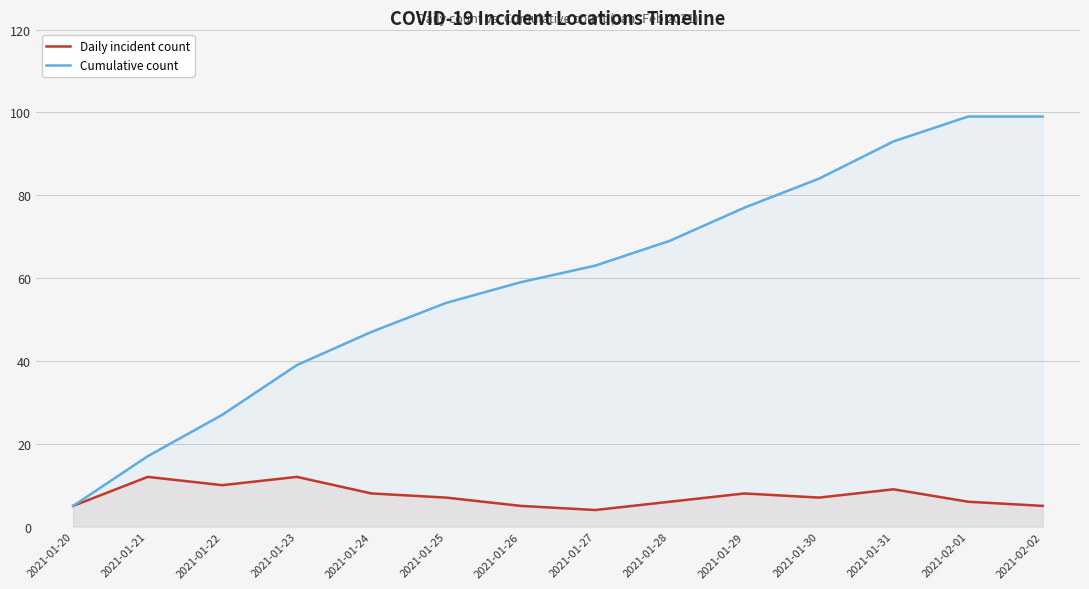

Between 2021-01-25 and 2021-01-29, which series saw the biggest shift?

Cumulative count